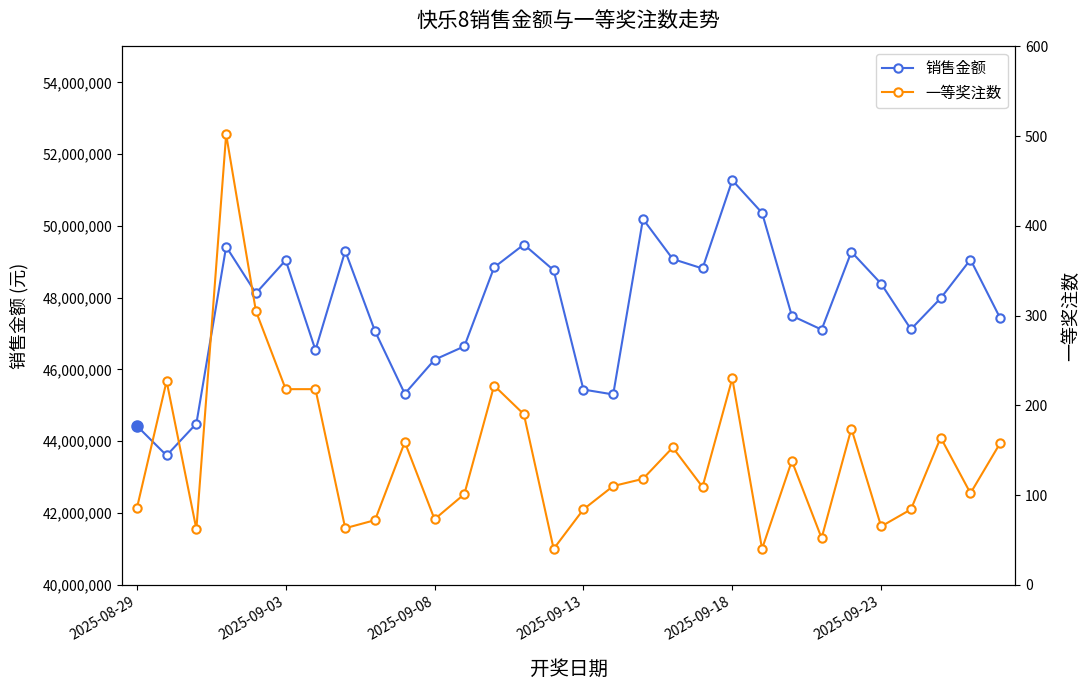

Rank the series at 21 from highest to lowest value.

销售金额, 一等奖注数